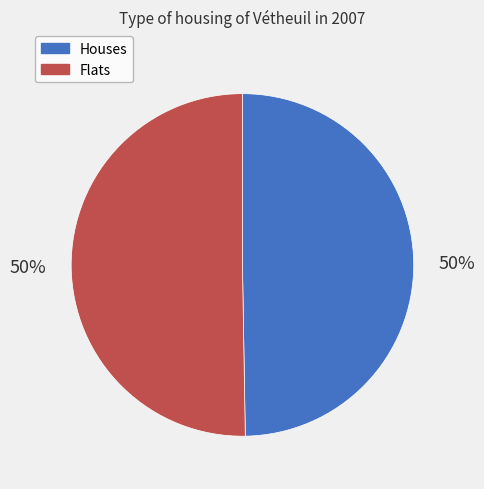

To the nearest percent, what percentage of the pie is Houses?

50%